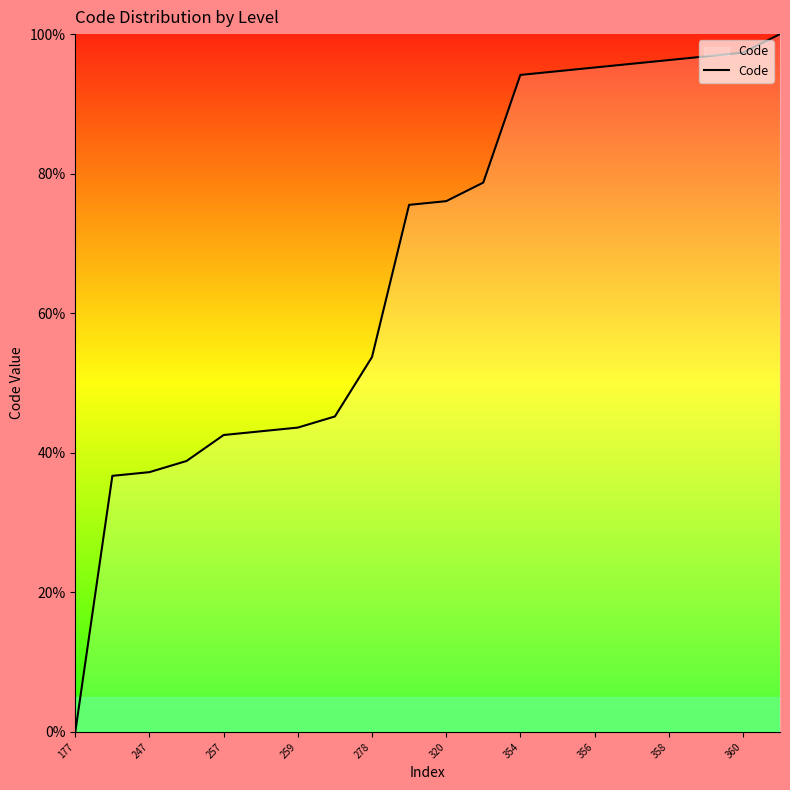

How many series are shown in this chart?

1